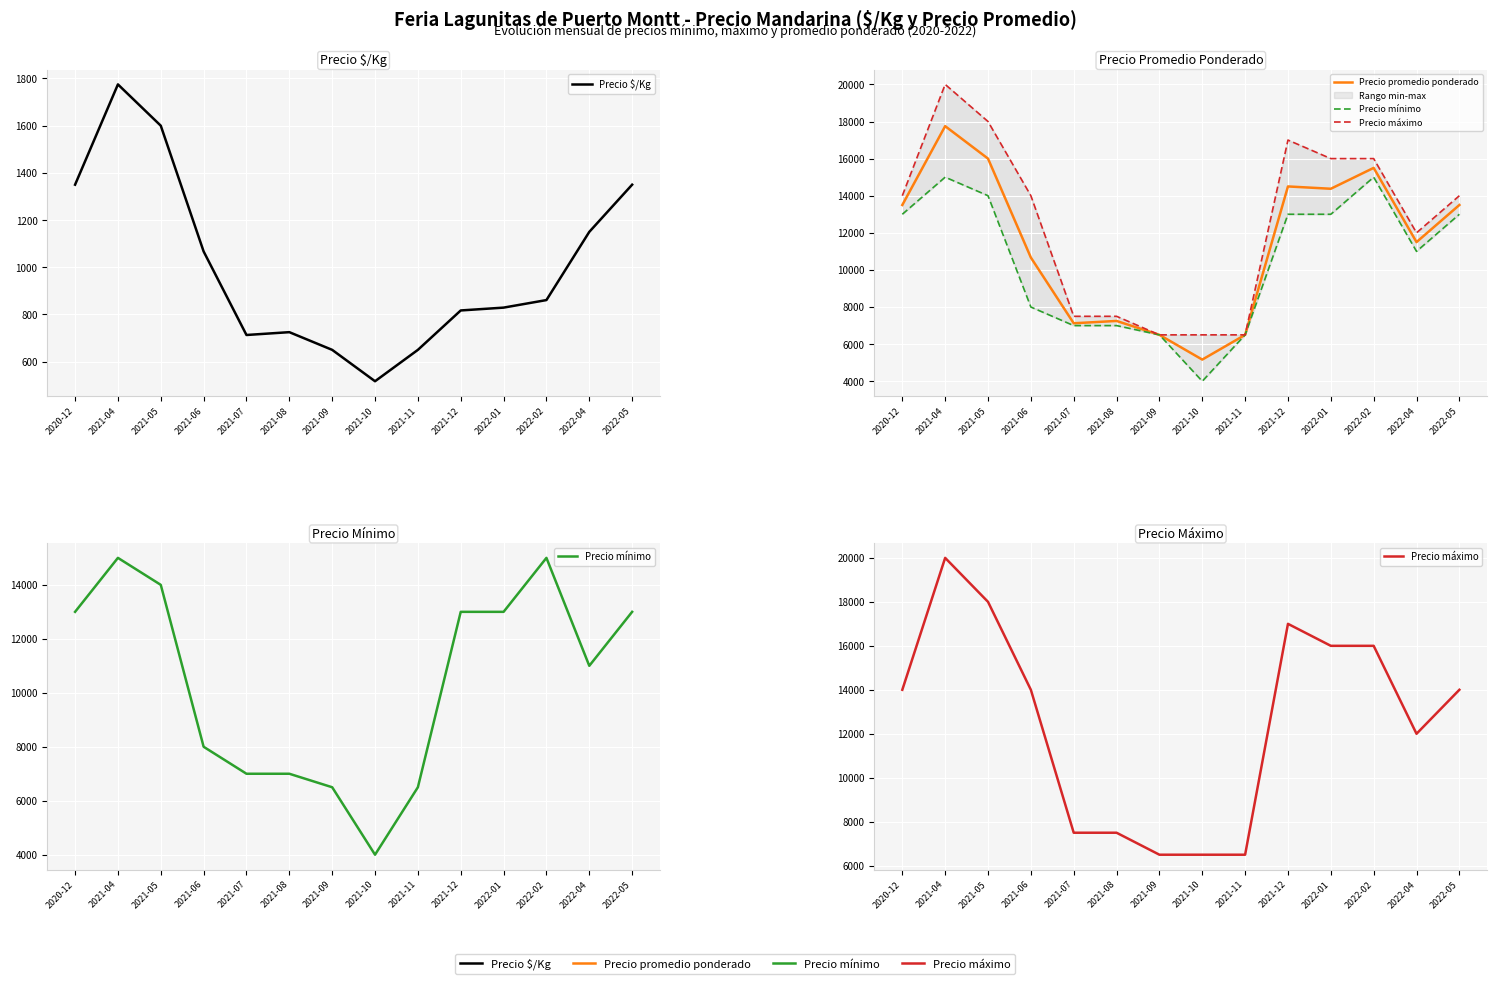

Rank the categories by Precio mínimo value from highest to lowest.

2021-04, 2022-02, 2021-05, 2020-12, 2021-12, 2022-01, 2022-05, 2022-04, 2021-06, 2021-07, 2021-08, 2021-09, 2021-11, 2021-10